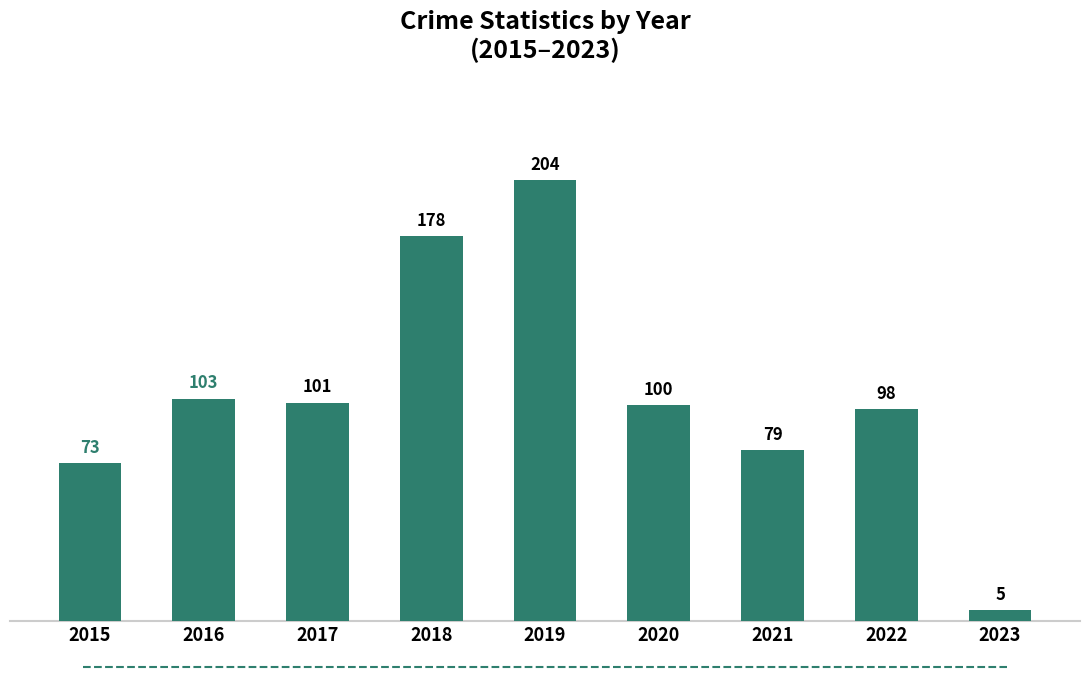

Which has a higher value, 2023 or 2016?

2016